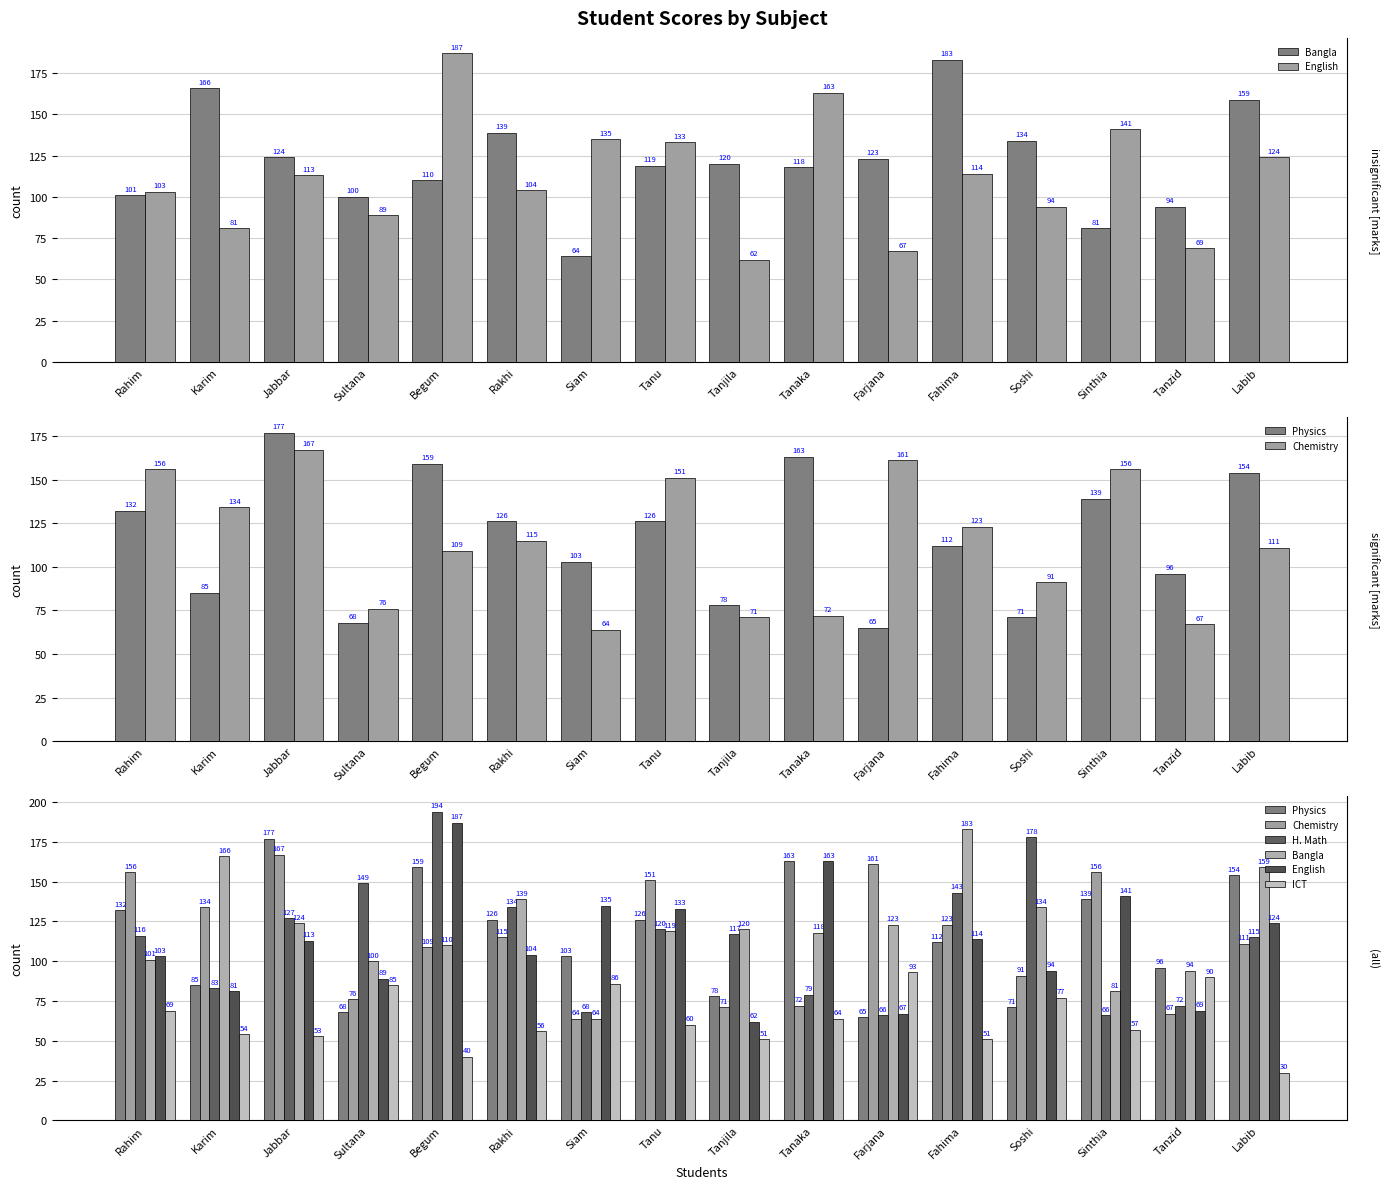

List the series in order of their peak value, highest first.

H. Math, English, Bangla, Physics, Chemistry, ICT